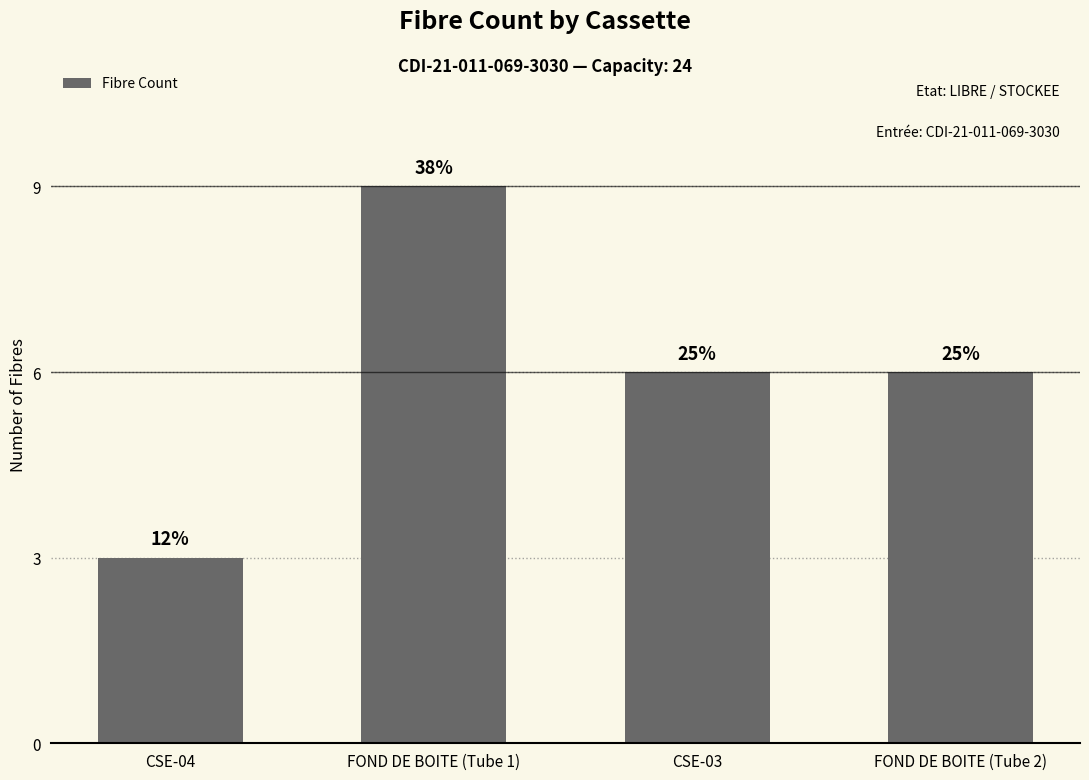

How many bars are there in total?

4